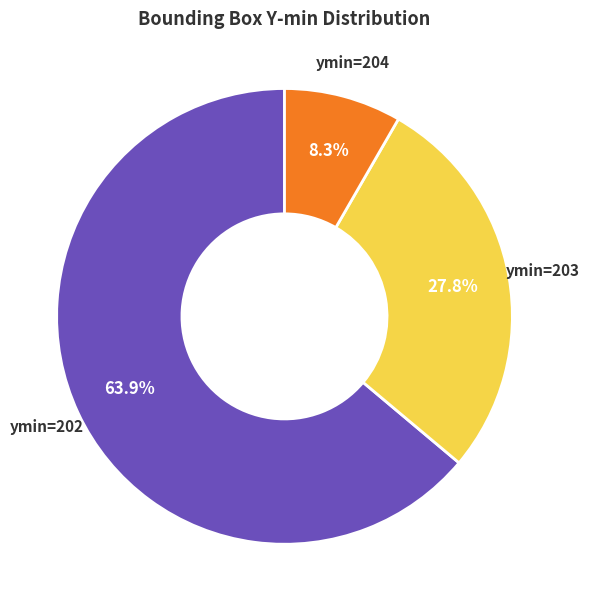

Does any single category account for the majority?

Yes